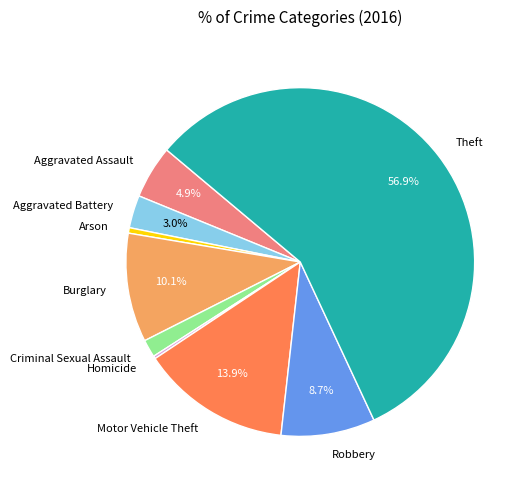

Between Aggravated Battery and Arson, which is larger?

Aggravated Battery